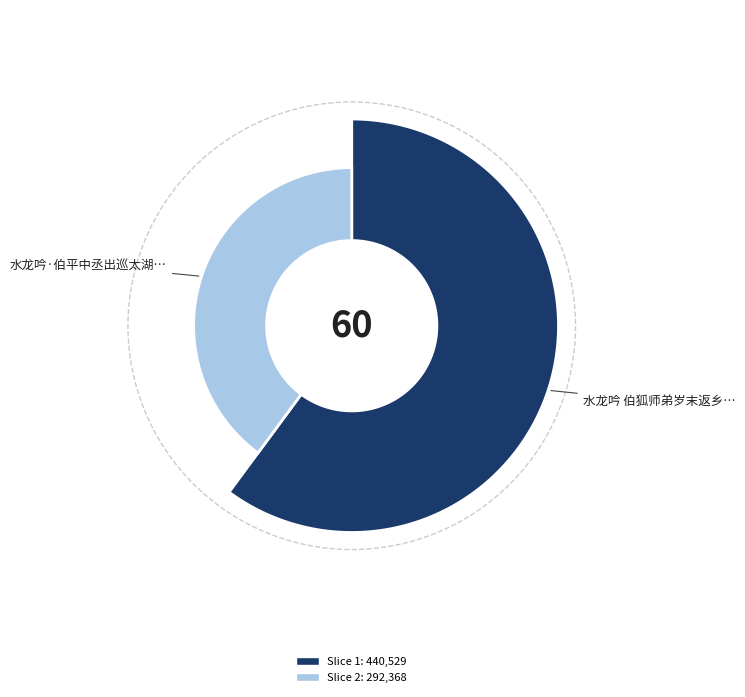

What is the change in value from 水龙吟 伯狐师弟岁末返乡过金陵余不能候留此阕迟之 to 水龙吟·伯平中丞出巡太湖，赋此寄怀，兼示子异、伯琴、秉三、子休?

-148161